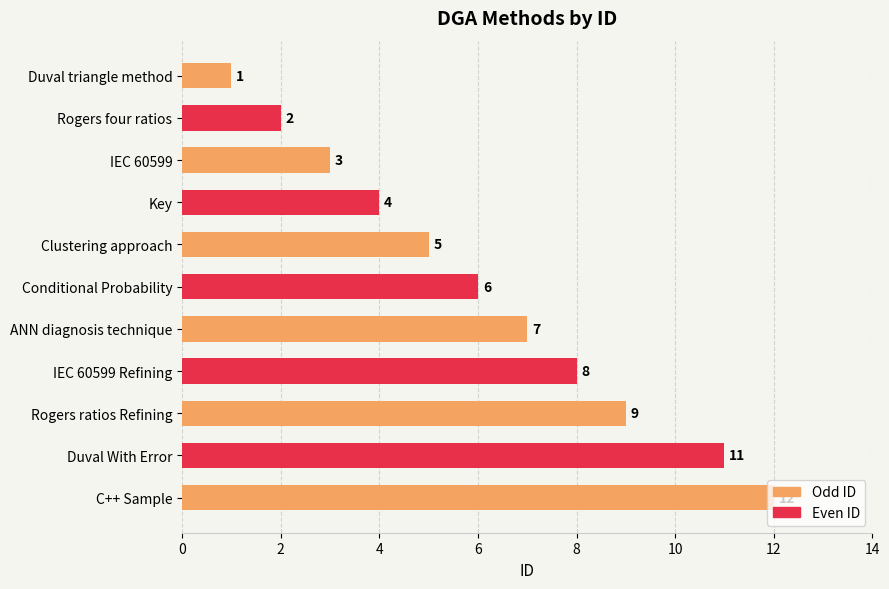

True or false: the data shows 9 at Rogers ratios Refining.

True